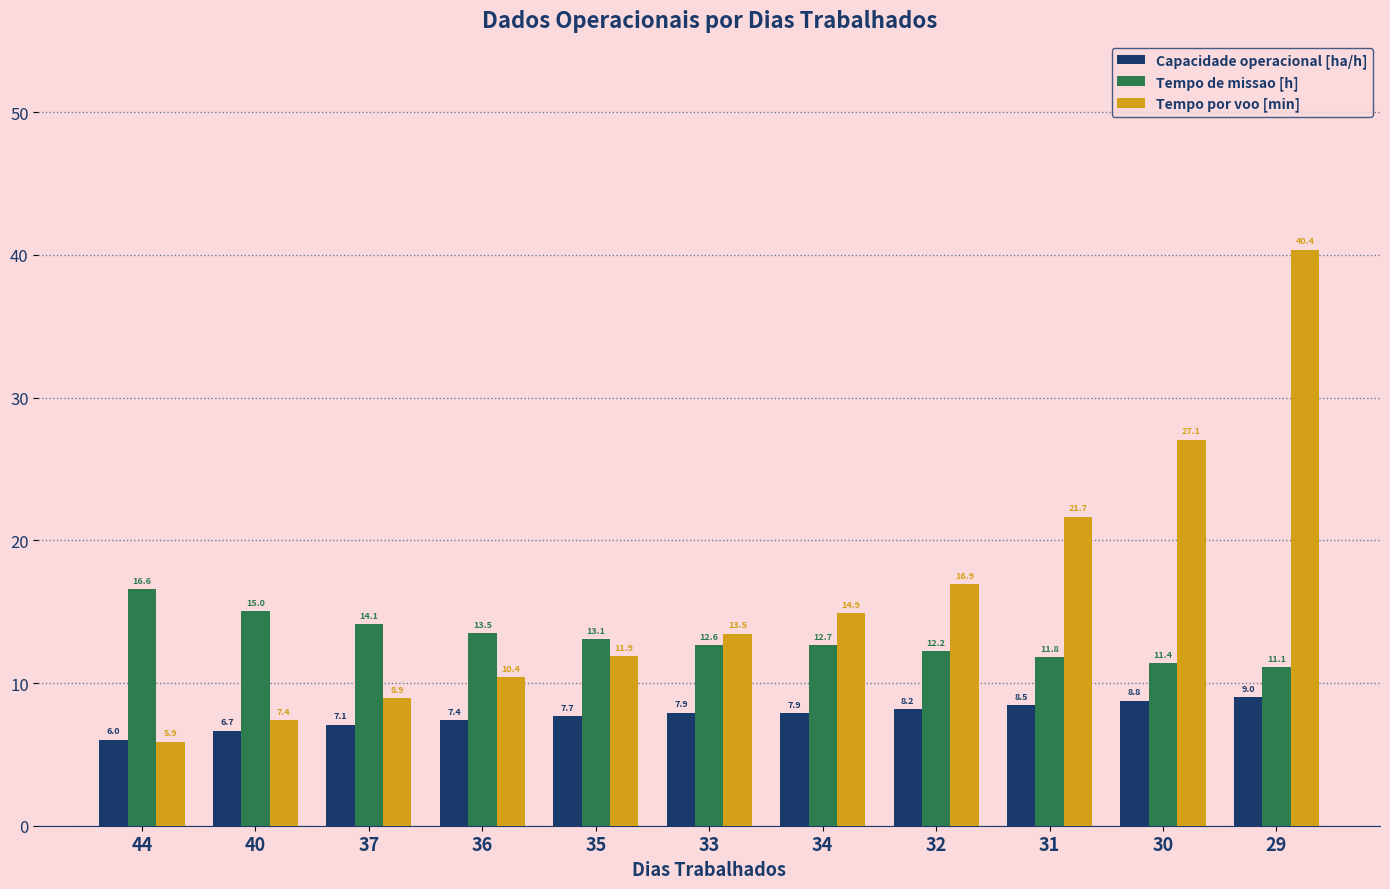

How many bars are there in each group?

3